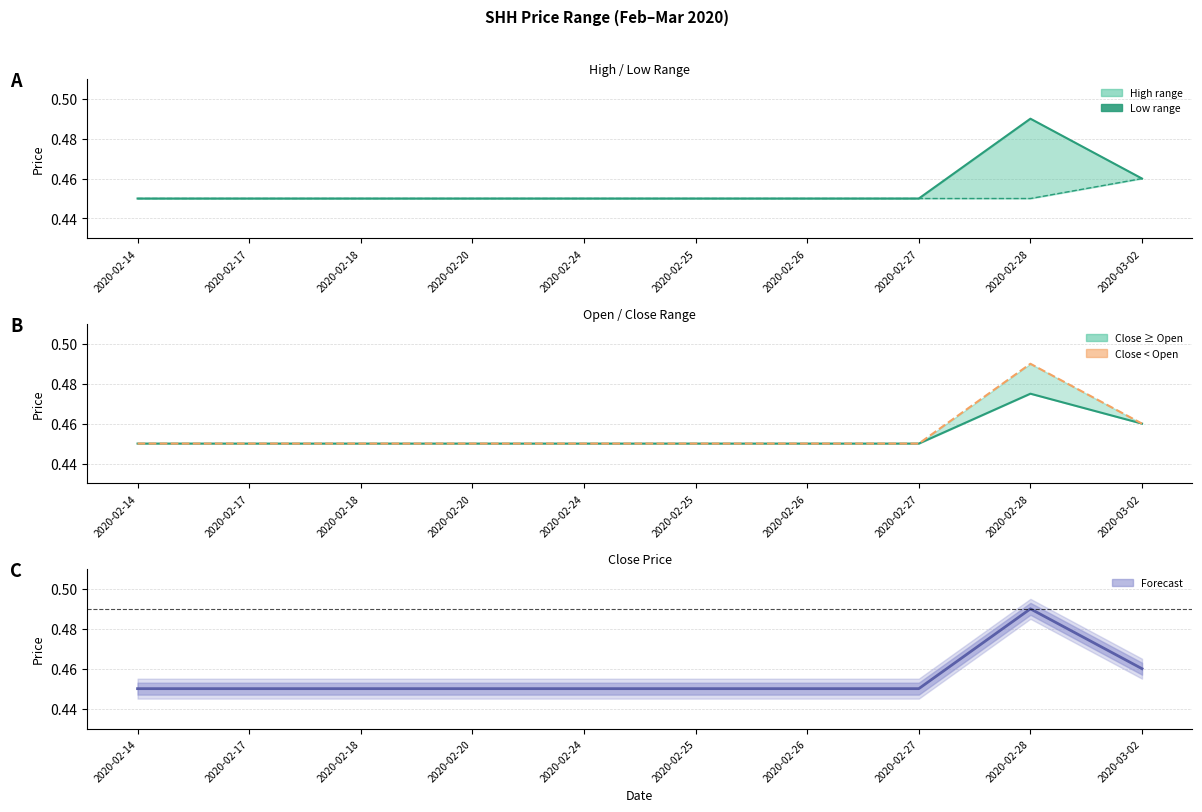

Is the value of high at 2020-02-18 greater than the value of low at 2020-02-26?

No